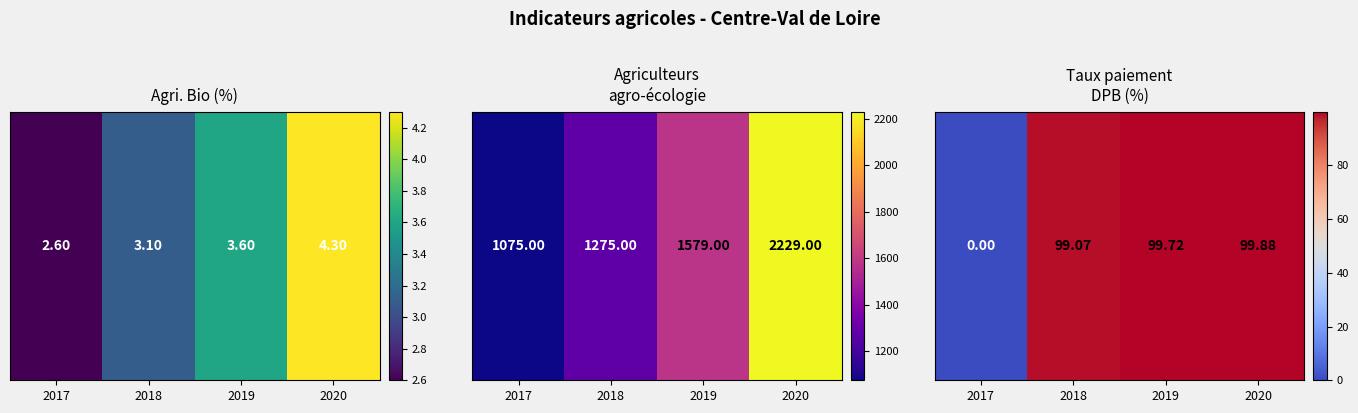

What is the change in value from 2018 to 2019?

+0.7